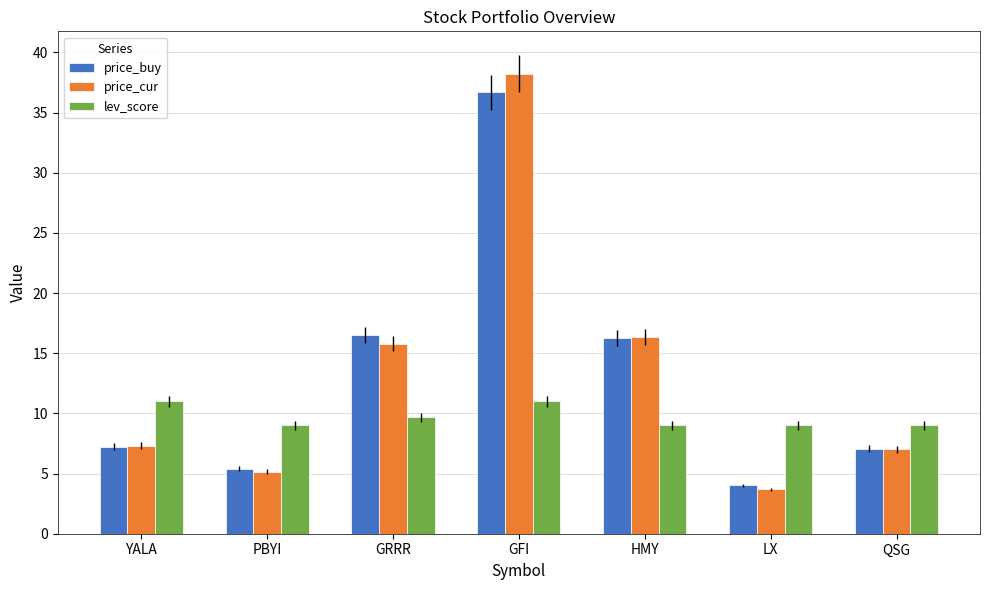

At which label is price_cur closest to 20?

HMY